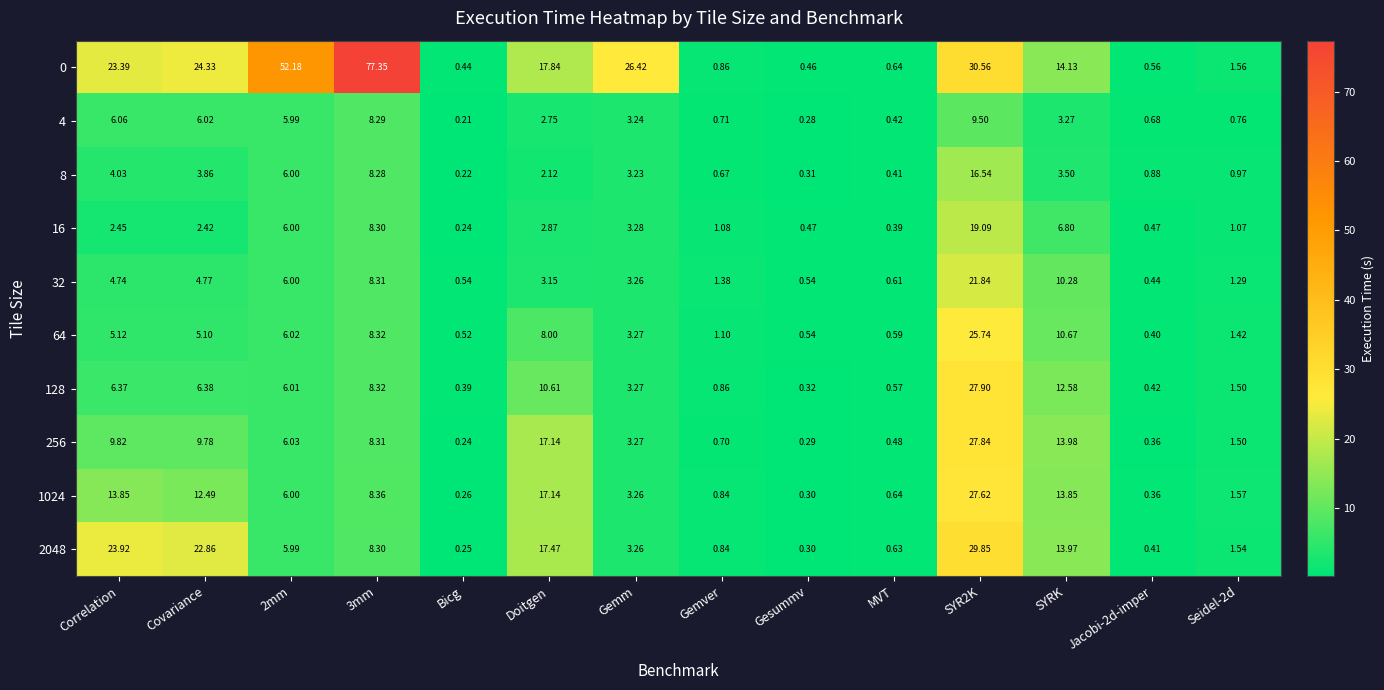

Where does the 256 series first go above 6?

Correlation